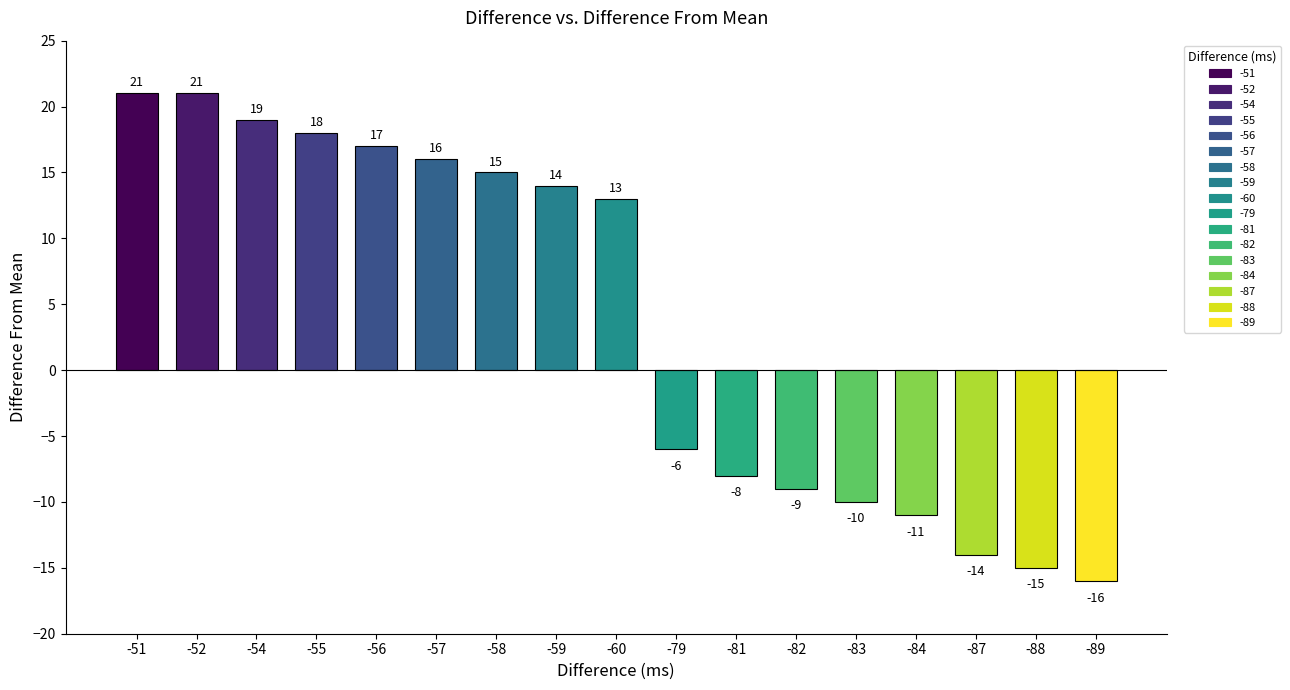

Rank the categories by value from lowest to highest.

difference -89, difference -88, difference -87, difference -84, difference -83, difference -82, difference -81, difference -79, difference -60, difference -59, difference -58, difference -57, difference -56, difference -55, difference -54, difference -51, difference -52